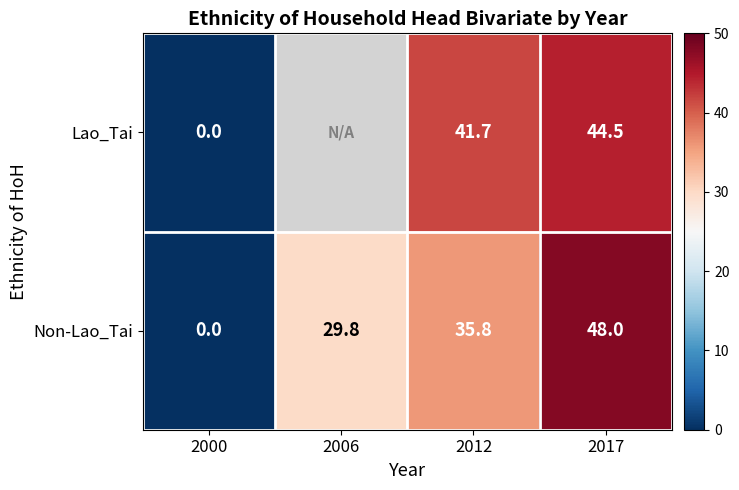

What is the sum of all Non-Lao_Tai values?

113.6